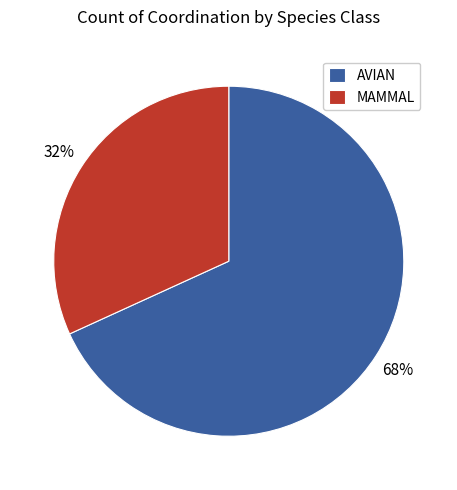

Is the sum of MAMMAL and AVIAN greater than half?

Yes